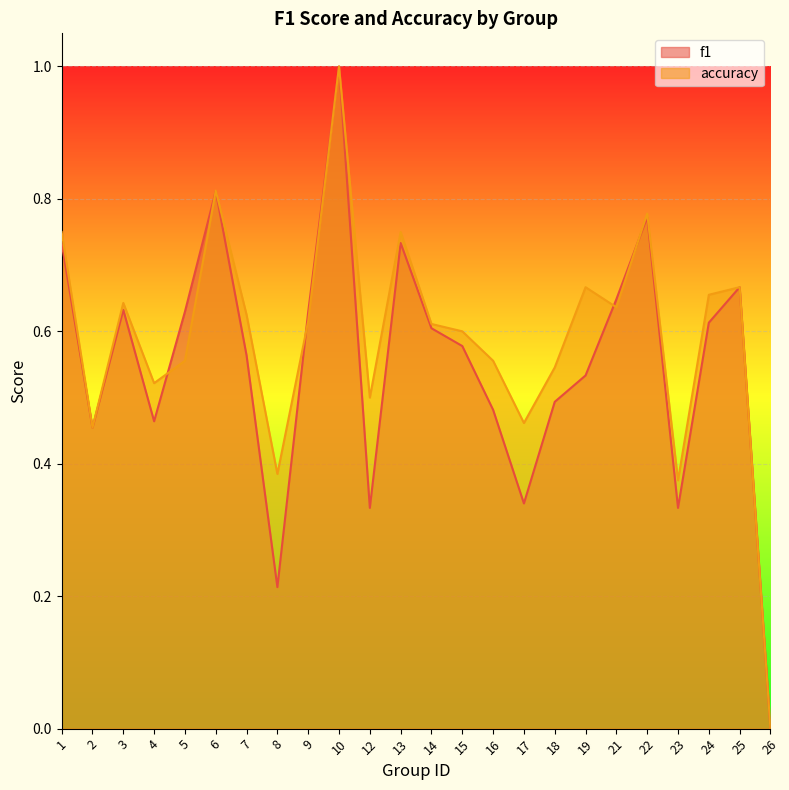

Which series changed the most between 2 and 14?

accuracy